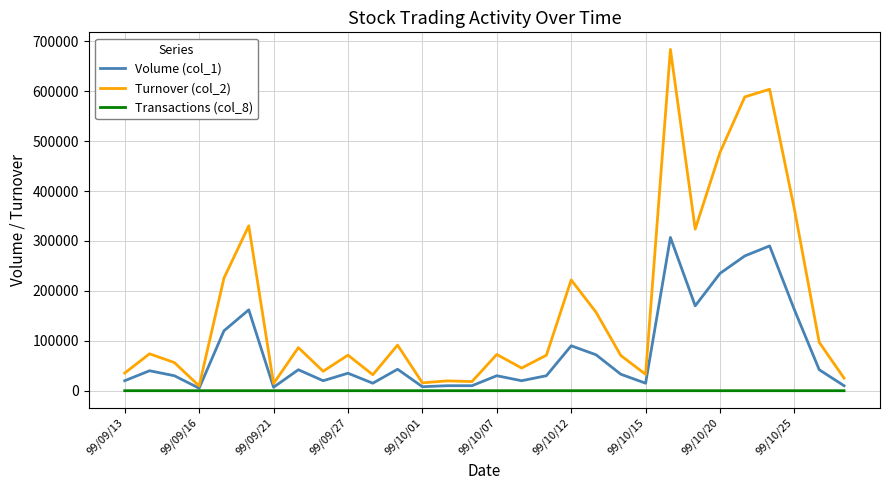

Which series has the widest spread of values?

Turnover (col_2)